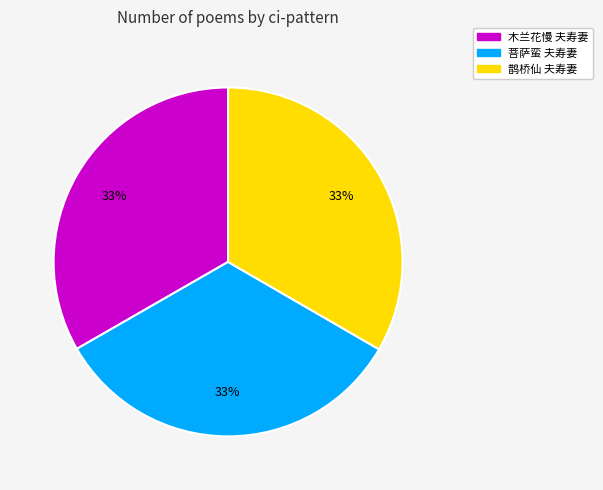

How many segments does this pie chart have?

3